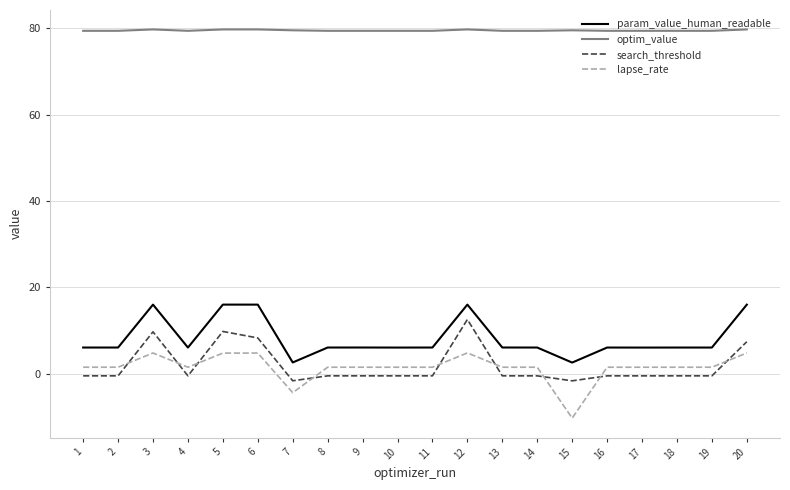

What is the difference between the highest and lowest values at 18?

79.9